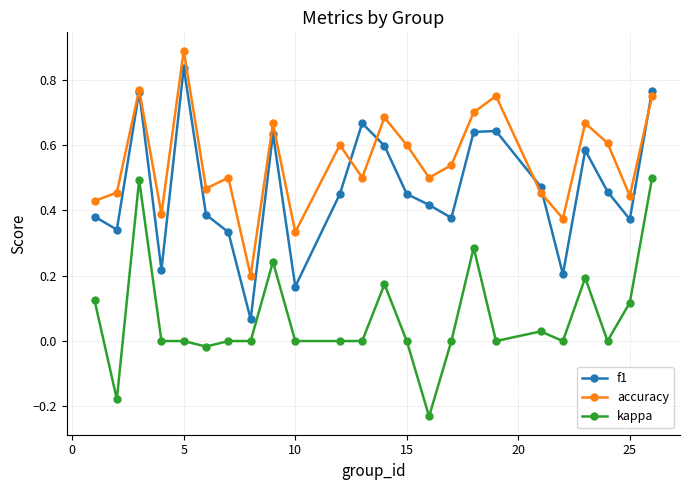

How many categories are shown in the chart?

24